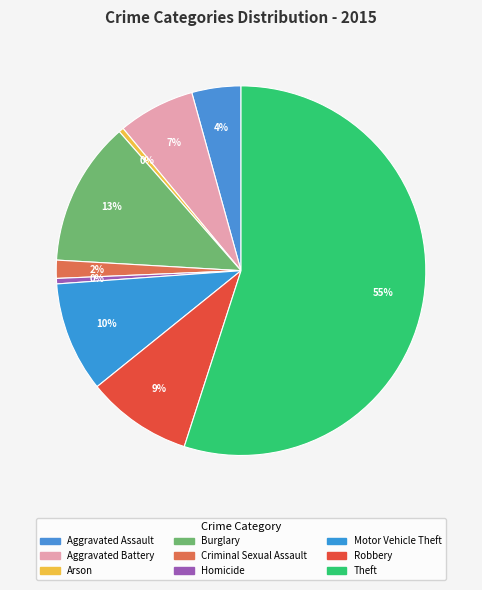

How many segments does this pie chart have?

9